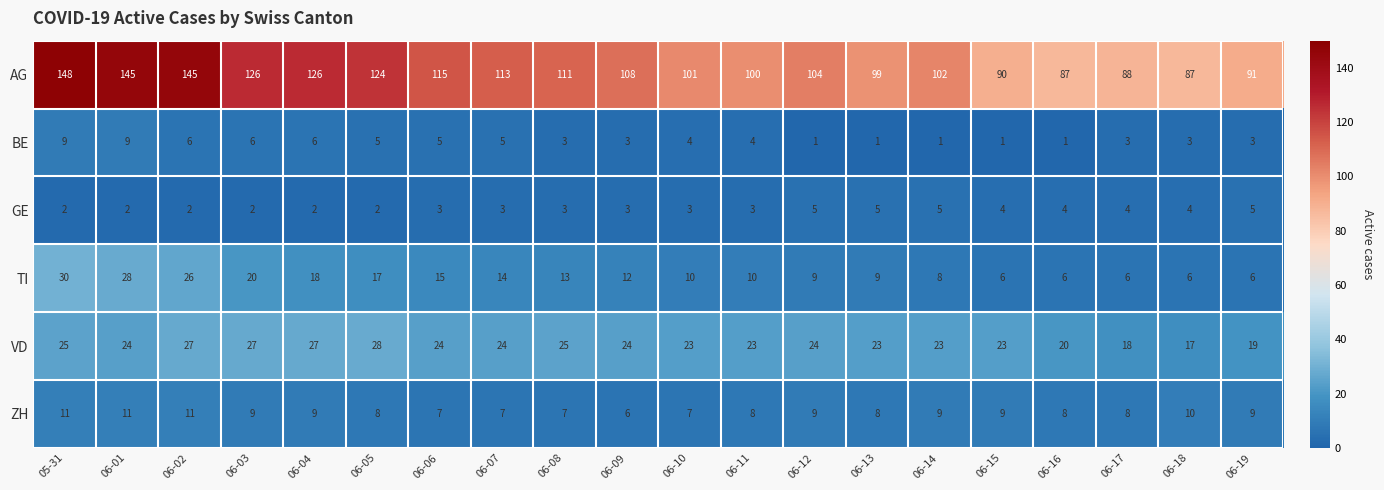

What value does the AG series have at 06-09, to the nearest 10?

110